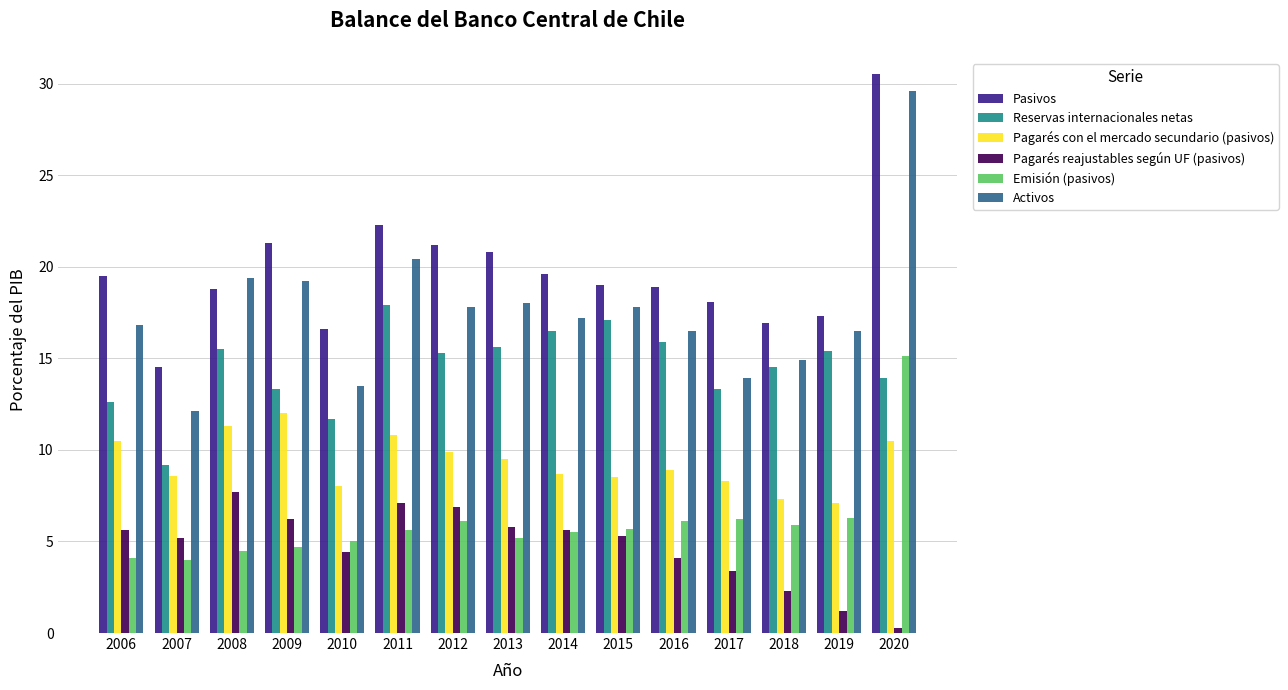

At which label does Activos reach its minimum?

2007